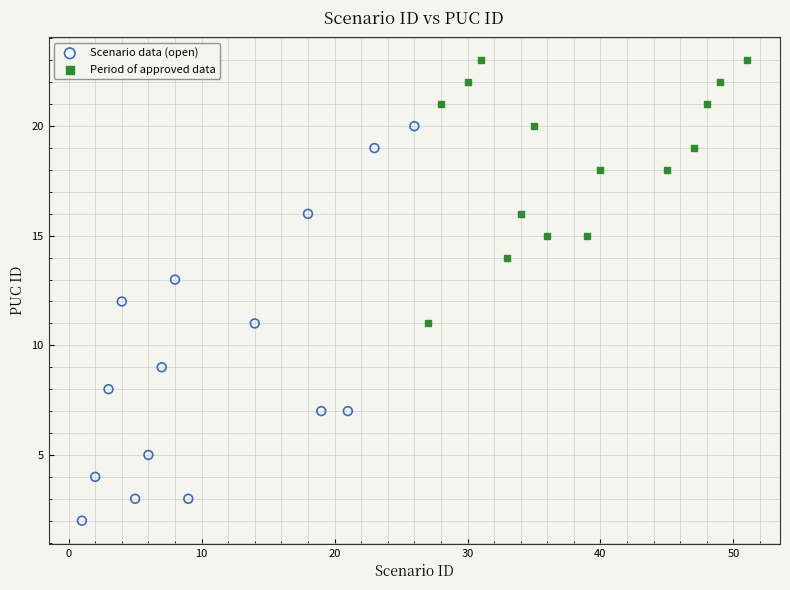

Which series contains the lowest Y value?

Scenario data (open)